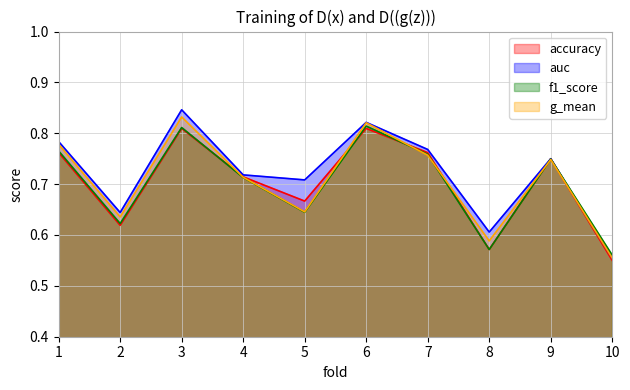

At how many categories does at least one series exceed 0?

10